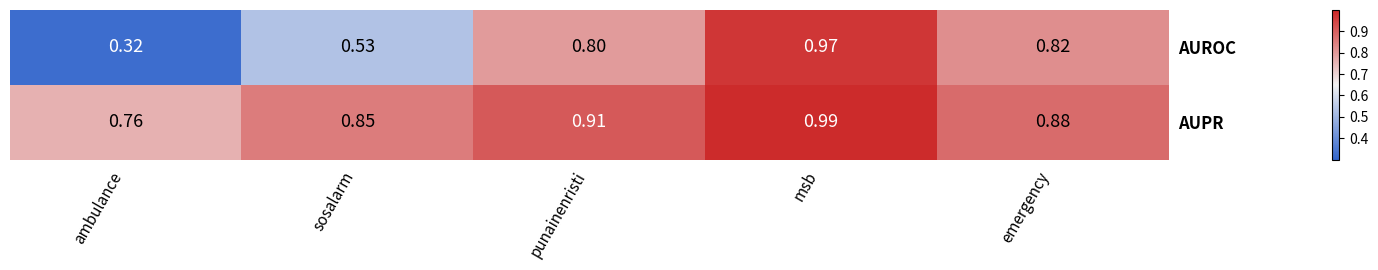

Which series has the largest total across all categories?

AUPR